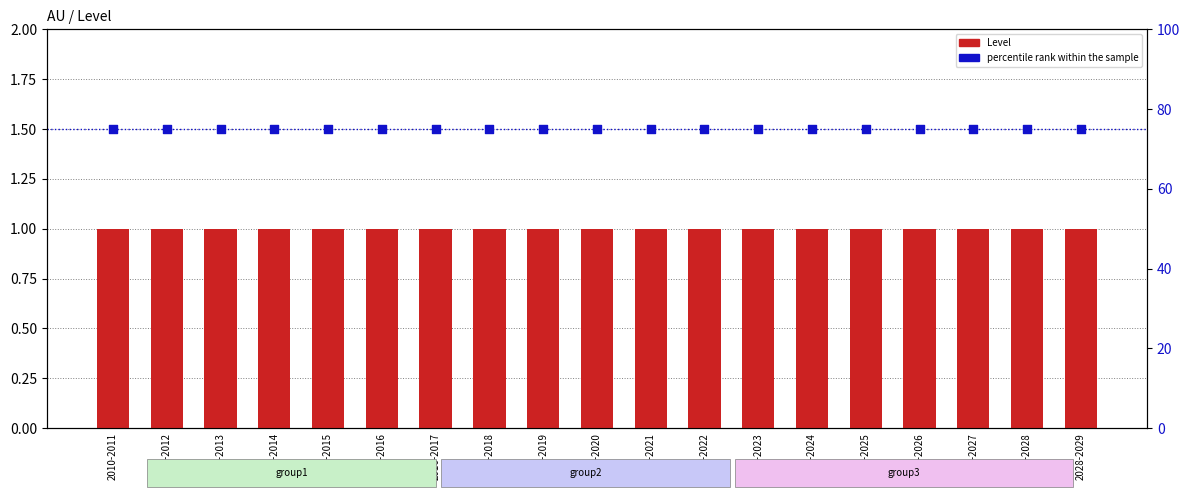

At how many categories does at least one series exceed 69?

19